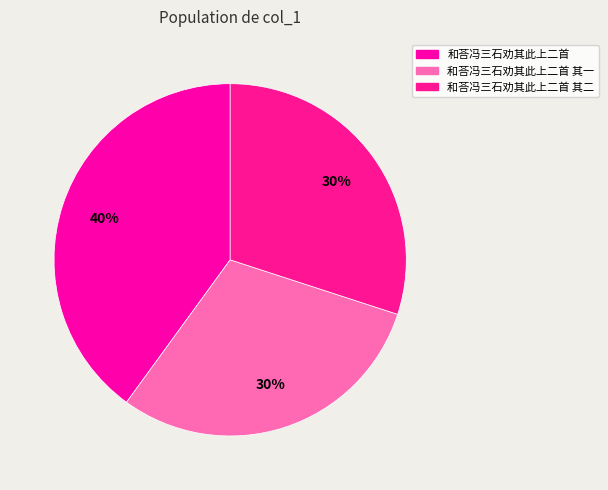

Is it true that 和荅冯三石劝其此上二首 其一 is 30% of the pie?

True